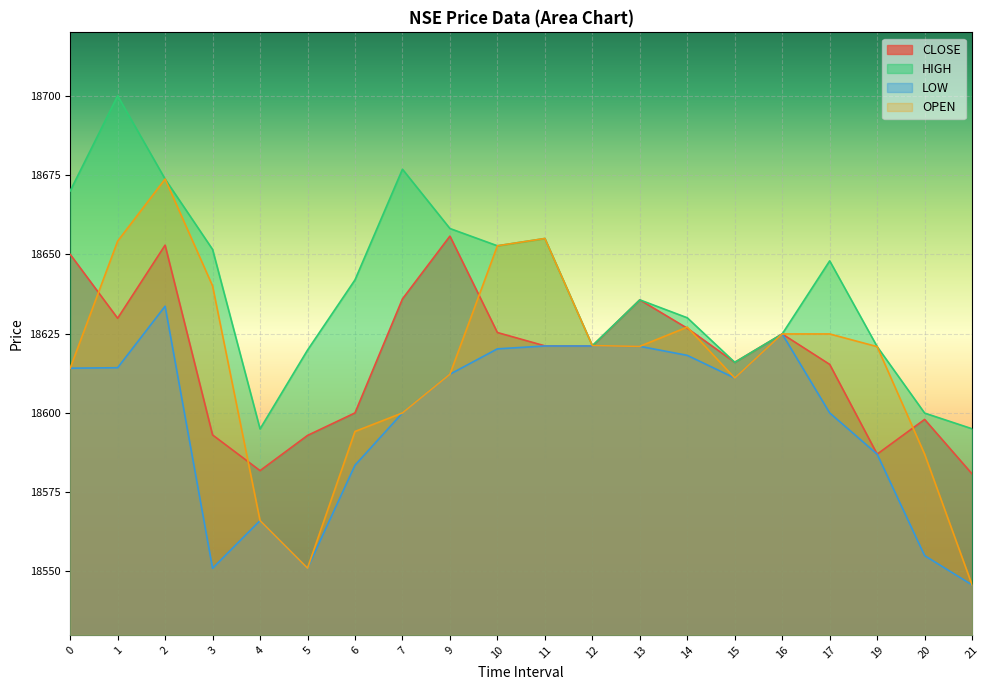

Between 13 and 15, which series saw the biggest shift?

CLOSE